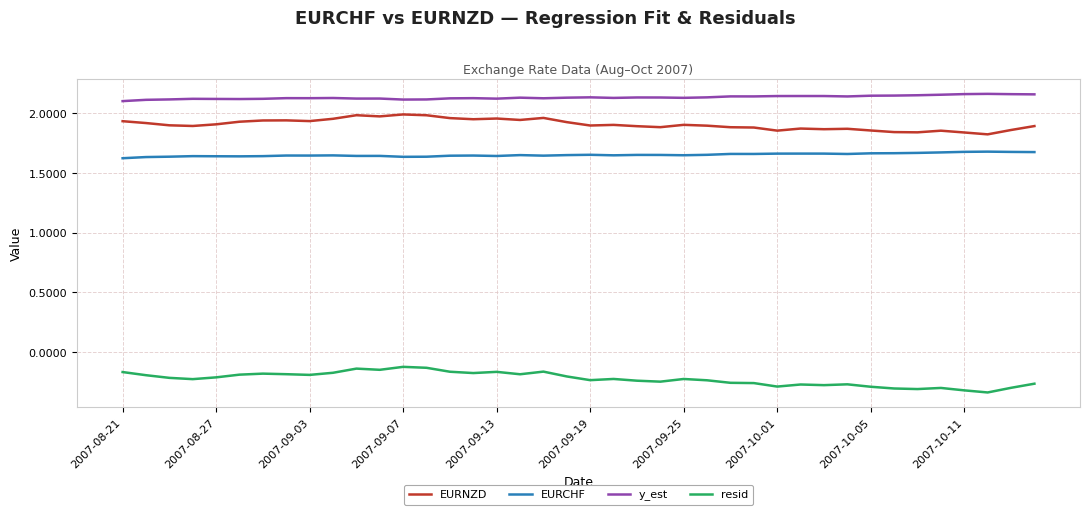

What are all the series names shown in the legend?

EURNZD, EURCHF, y_est, resid